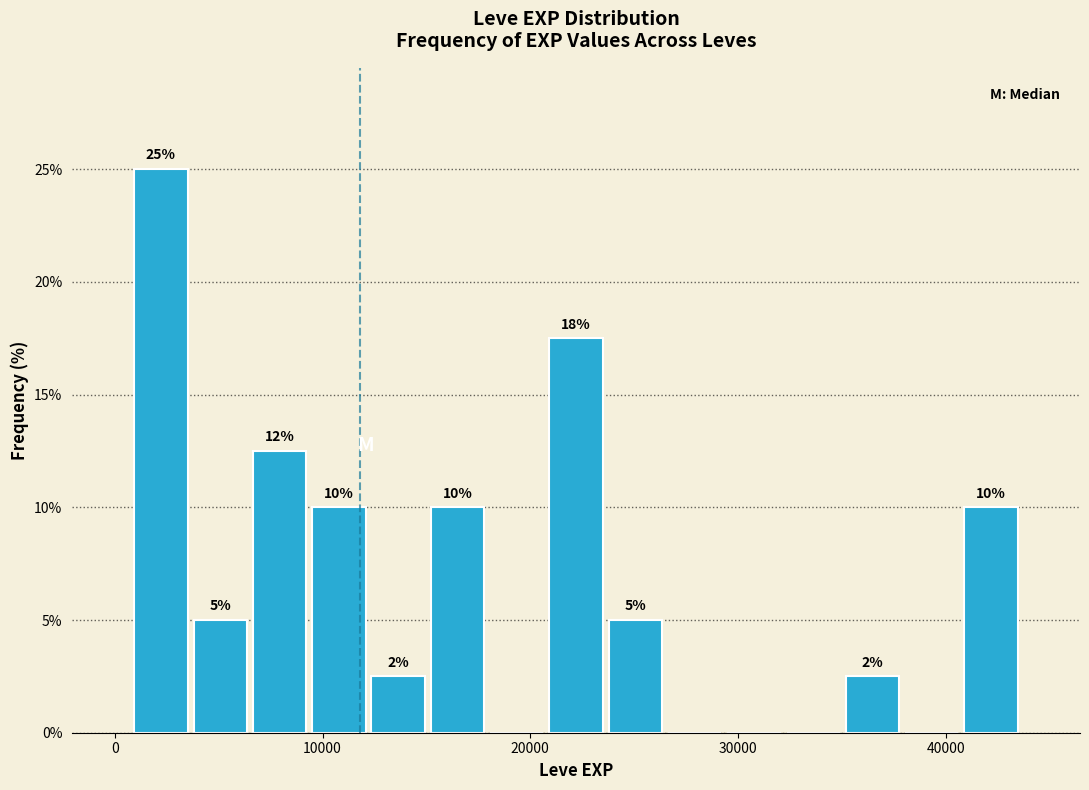

Around what value on the x-axis is the tallest bar? Give the approximate position of its centre, as read against the axis.

2000